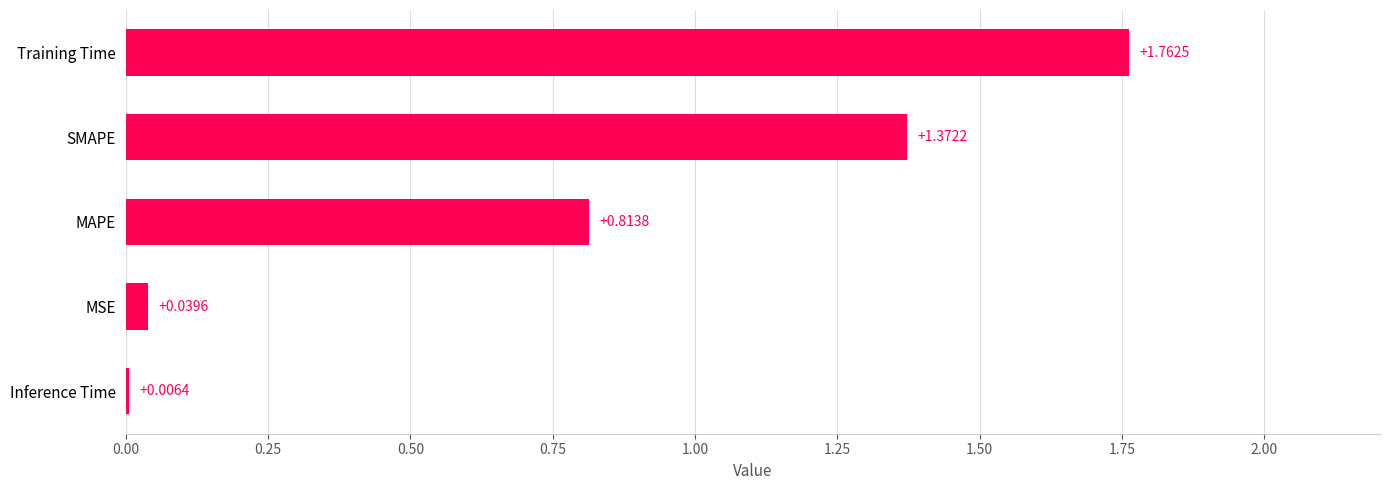

Approximately how many times larger is the value at MAPE compared to SMAPE?

0.6